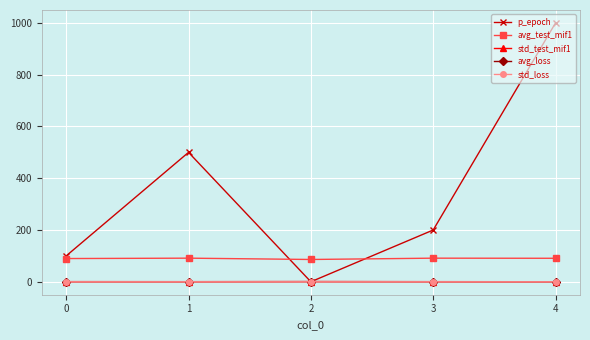

True or false: p_epoch has more than 0 points higher than both neighbors.

True